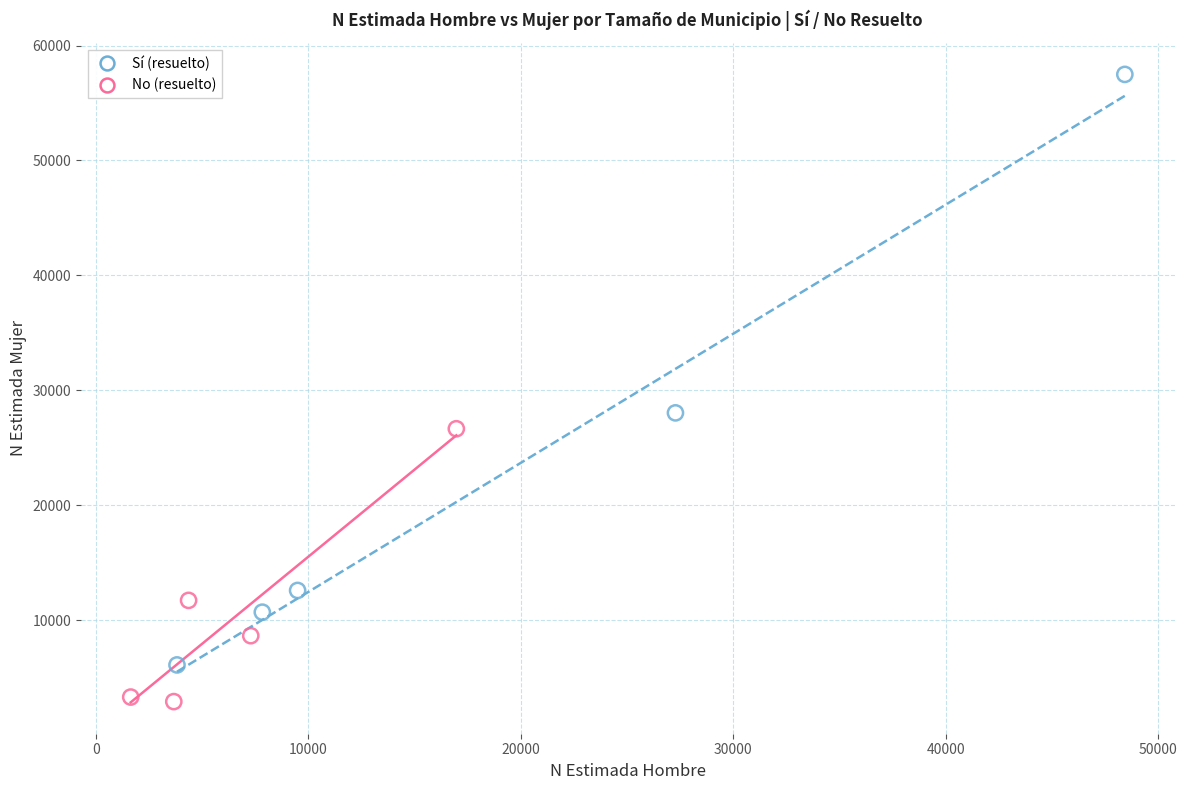

Which series reaches the minimum Y coordinate?

No (resuelto)